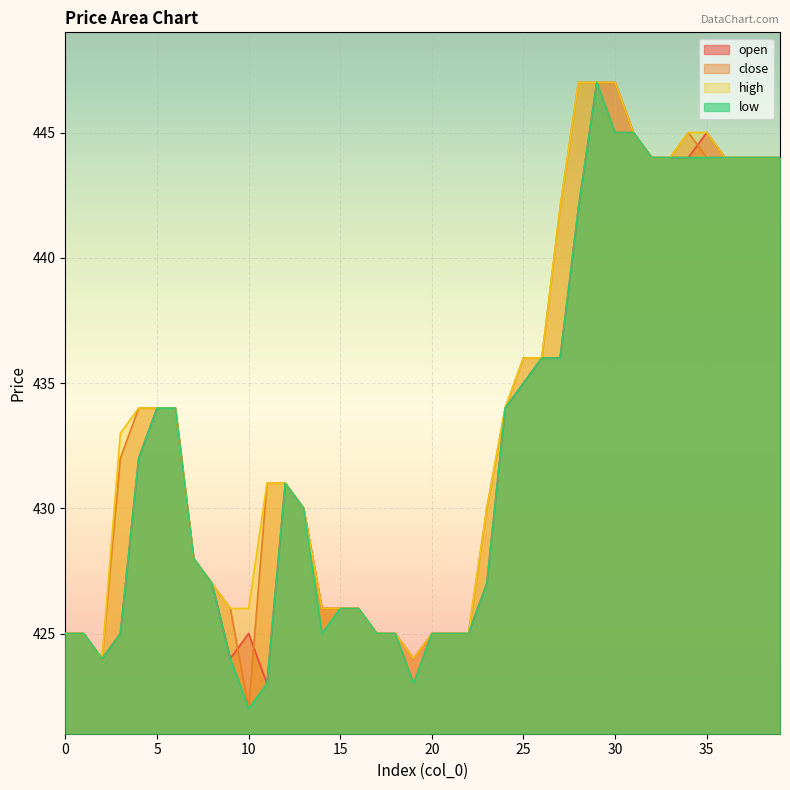

Is the value of open at 6 greater than the value of close at 7?

Yes